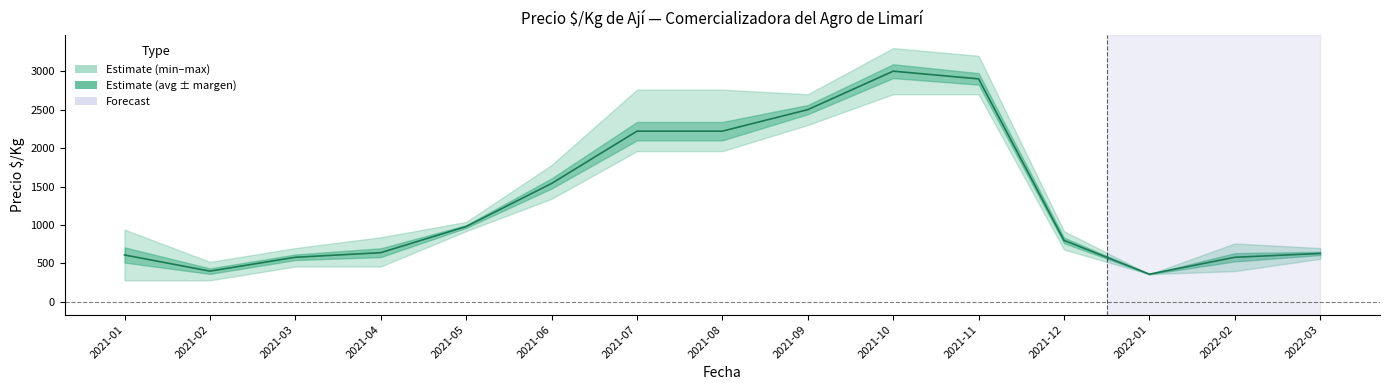

Does the chart display data point markers on the line(s)?

No